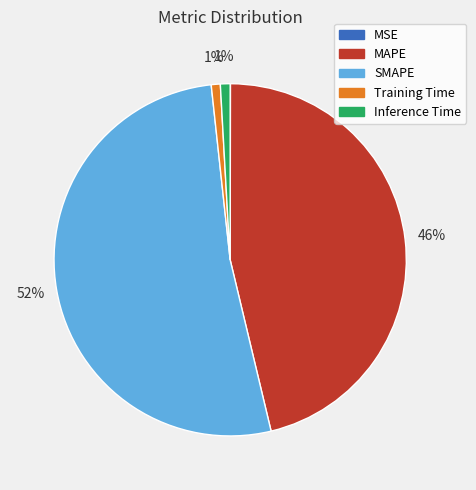

To the nearest percent, what is the difference between the MAPE and Inference Time slice percentages?

45%